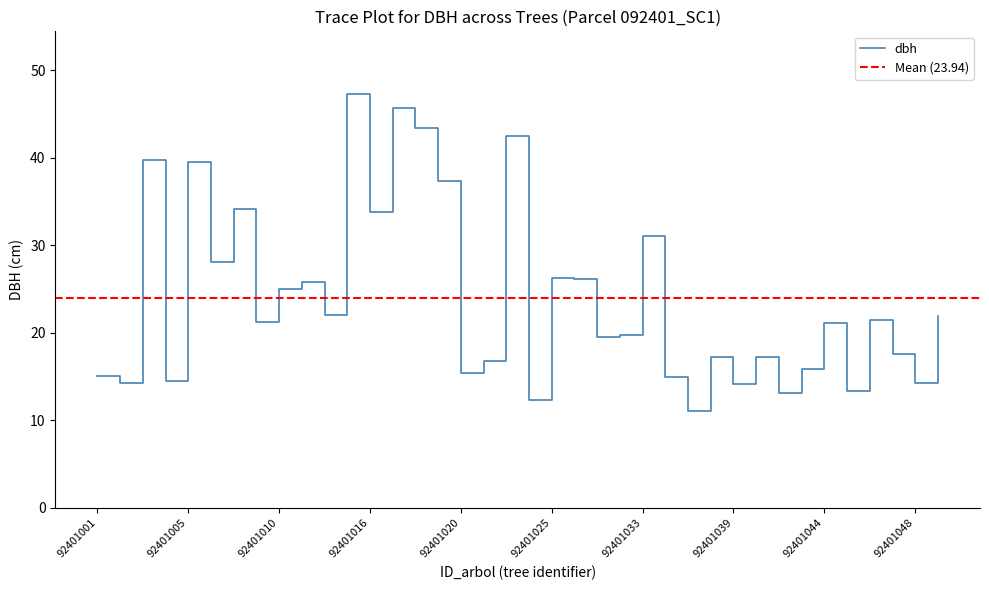

What is the difference between the values at 92401008 and 92401043?

5.4